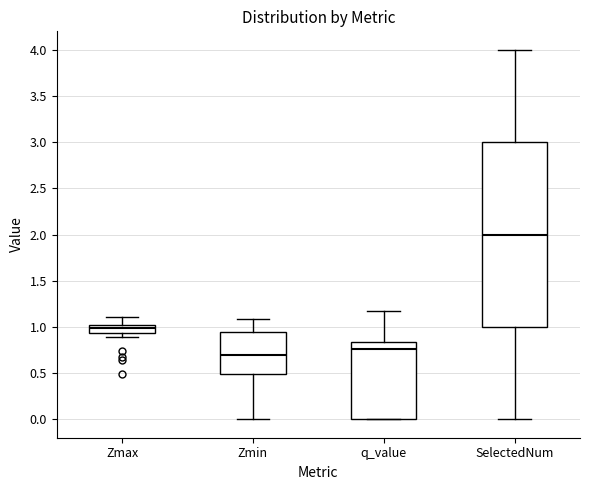

Reading left to right, transcribe this box plot: for each box, give where its median line is, the range the box spans, and where its two whiskers end, as read against the y-axis. The values are not printed on the chart, so give them approximately, as read against the axis.

Zmax: median 1.00 (just below the box's upper edge), box 0.95 to 1.00, whiskers 0.90 to 1.10
Zmin: median 0.70, box 0.50 to 0.95, whiskers 0.00 to 1.10
q_value: median 0.75, box 0.00 to 0.85, whiskers 0.00 to 1.15
SelectedNum: median 2.00, box 1.00 to 3.00, whiskers 0.00 to 4.00